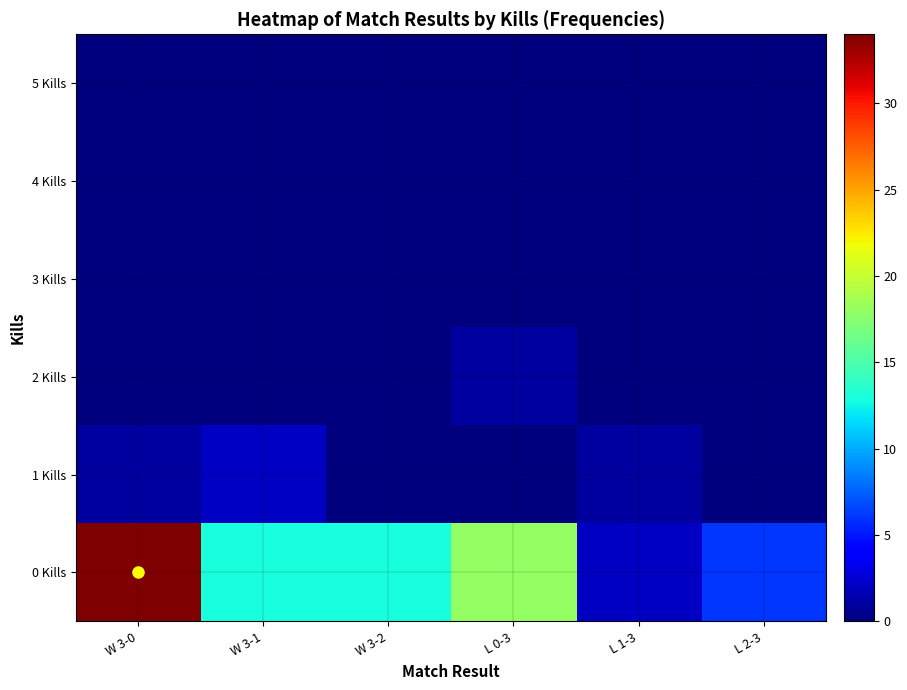

Reading left to right, transcribe all the data shown in this chart.

0 Kills: W 3-0=34	W 3-1=13	W 3-2=13	L 0-3=18	L 1-3=2	L 2-3=6
1 Kills: W 3-0=1	W 3-1=2	W 3-2=0	L 0-3=0	L 1-3=1	L 2-3=0
2 Kills: W 3-0=0	W 3-1=0	W 3-2=0	L 0-3=1	L 1-3=0	L 2-3=0
3 Kills: W 3-0=0	W 3-1=0	W 3-2=0	L 0-3=0	L 1-3=0	L 2-3=0
4 Kills: W 3-0=0	W 3-1=0	W 3-2=0	L 0-3=0	L 1-3=0	L 2-3=0
5 Kills: W 3-0=0	W 3-1=0	W 3-2=0	L 0-3=0	L 1-3=0	L 2-3=0